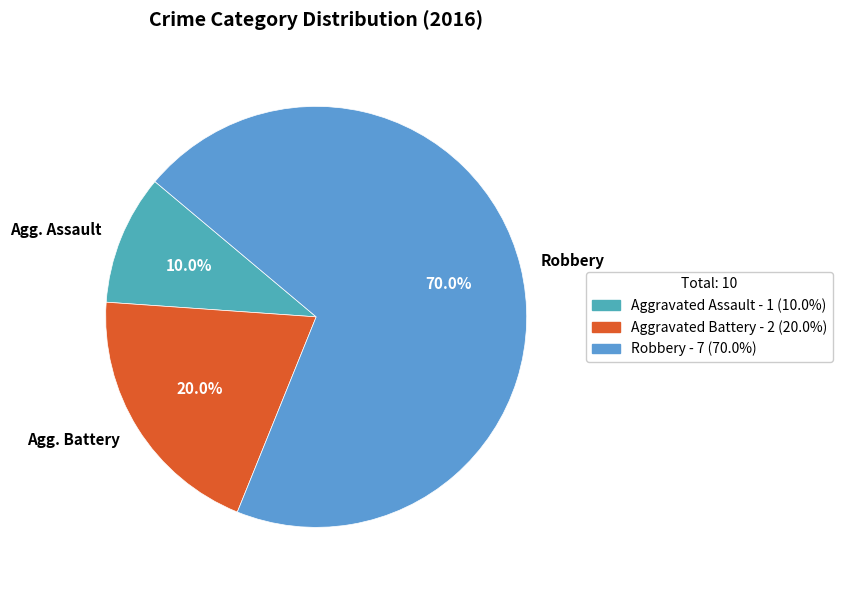

What percentage do Agg. Assault and Robbery together represent?

80.0%